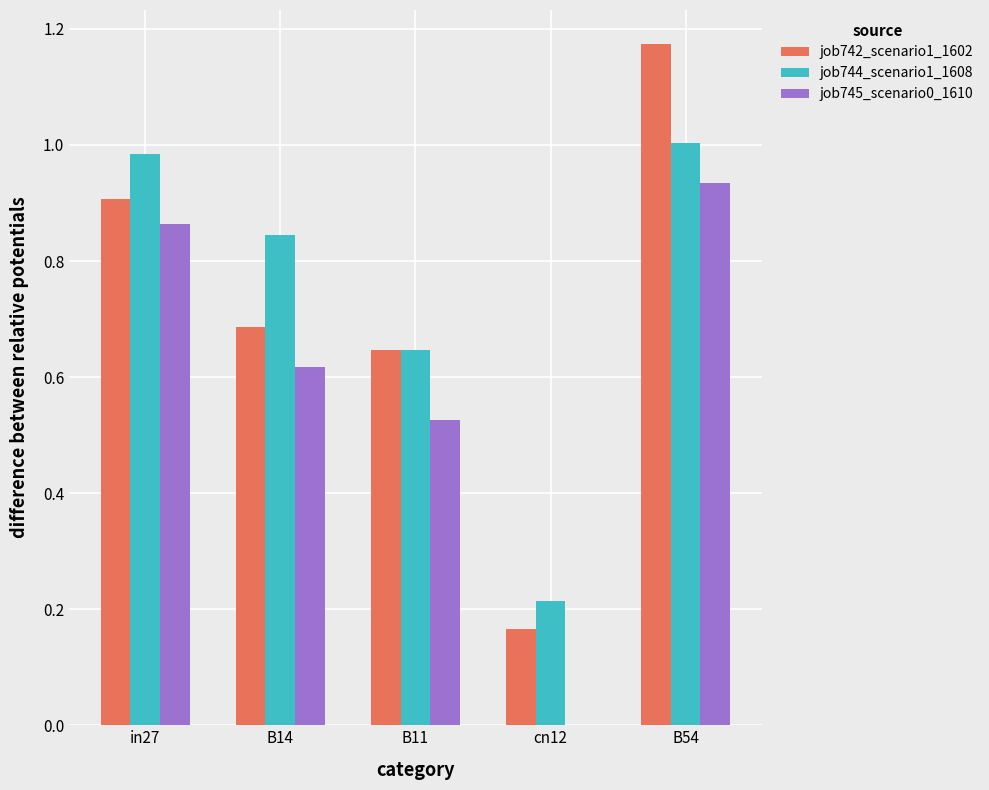

Between B11 and B54, which series saw the biggest shift?

job742_scenario1_1602